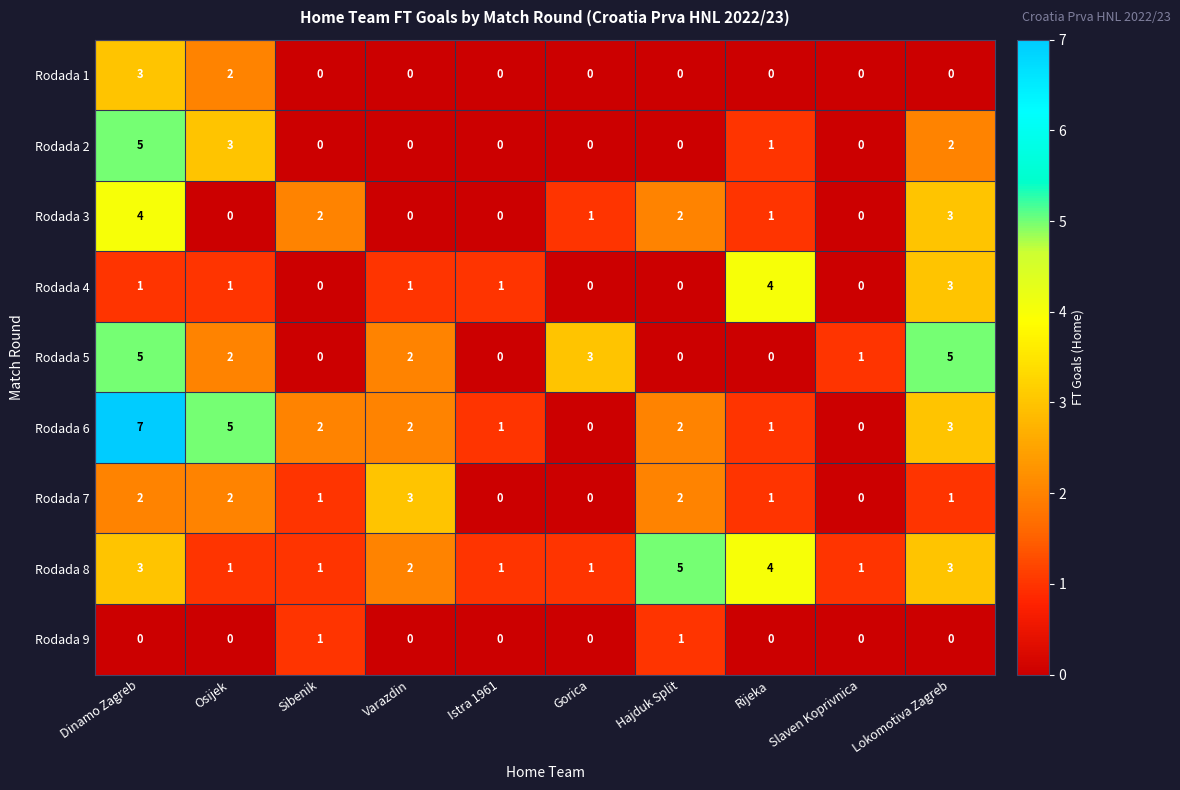

How many data points in Rodada 3 are less than 1?

4